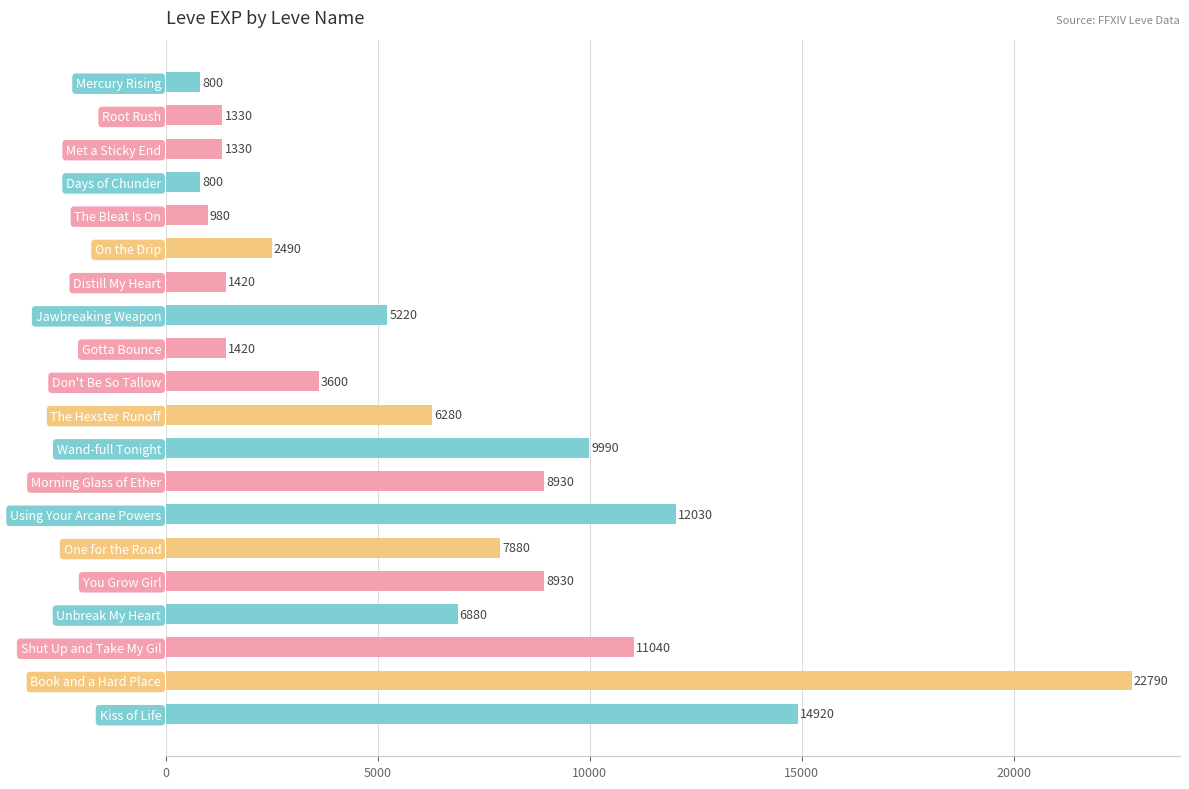

What is the value of the 6th bar from the top?

2490